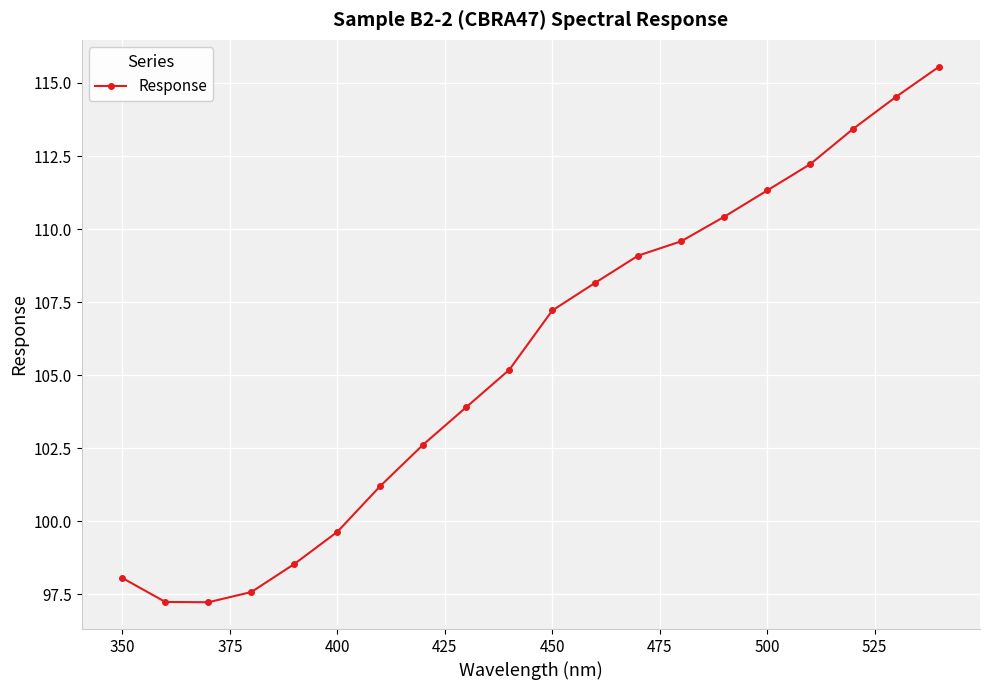

How many interior local valleys (lower than both neighbors) does the data have?

1